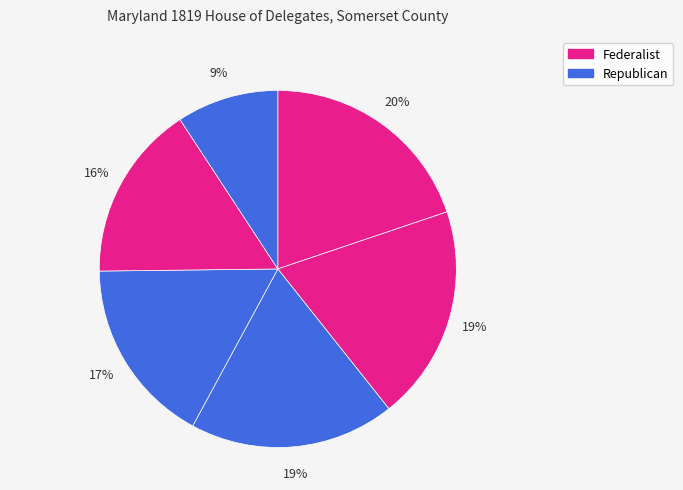

To the nearest percent, what is the average slice percentage?

17%